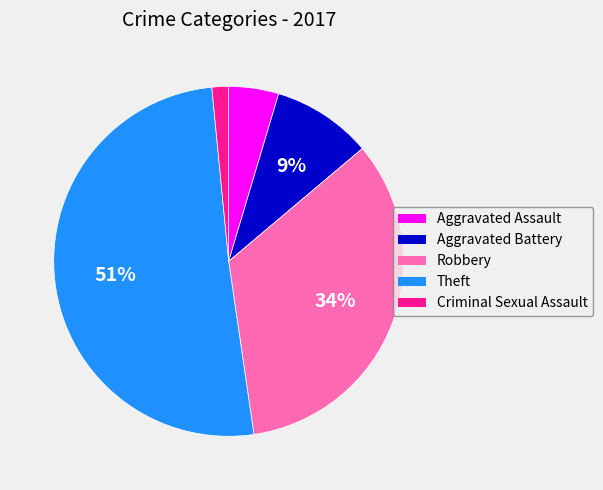

How many slices are in this pie chart?

5